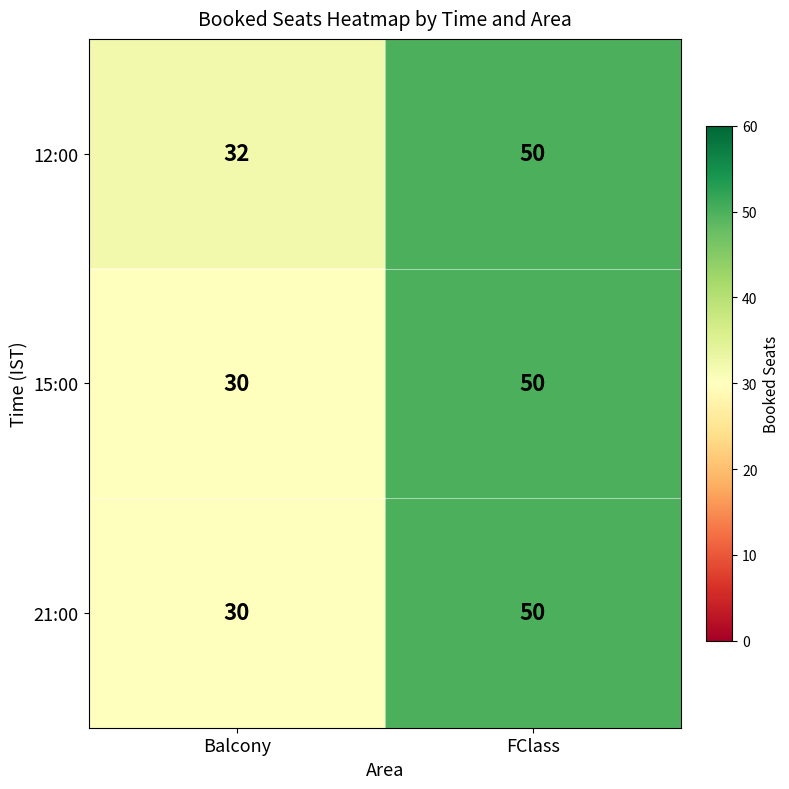

Is it true that 15:00 equals 50 at FClass?

True